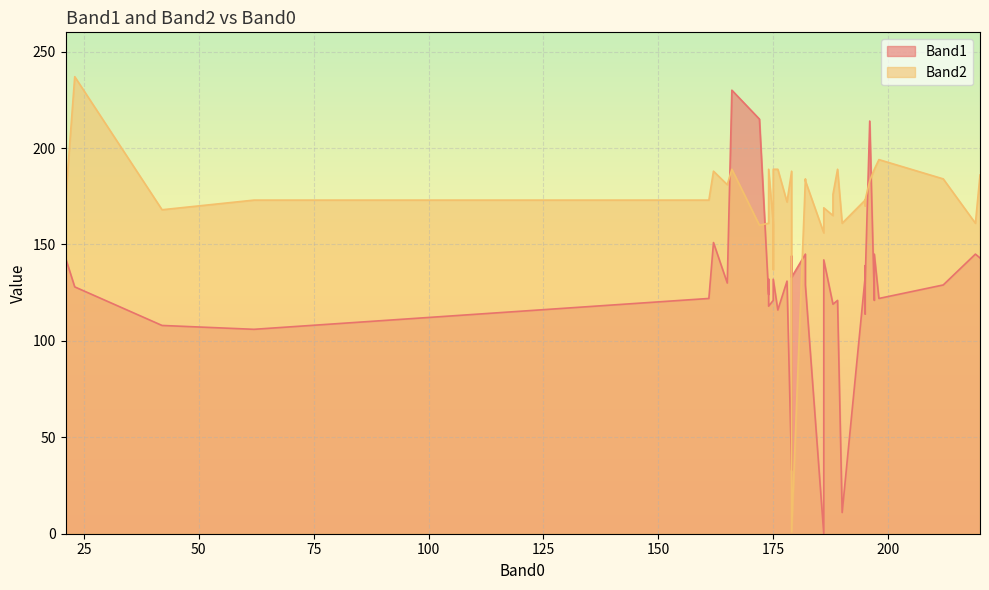

What is the difference between the second highest and second lowest values in the Band1 series?

204